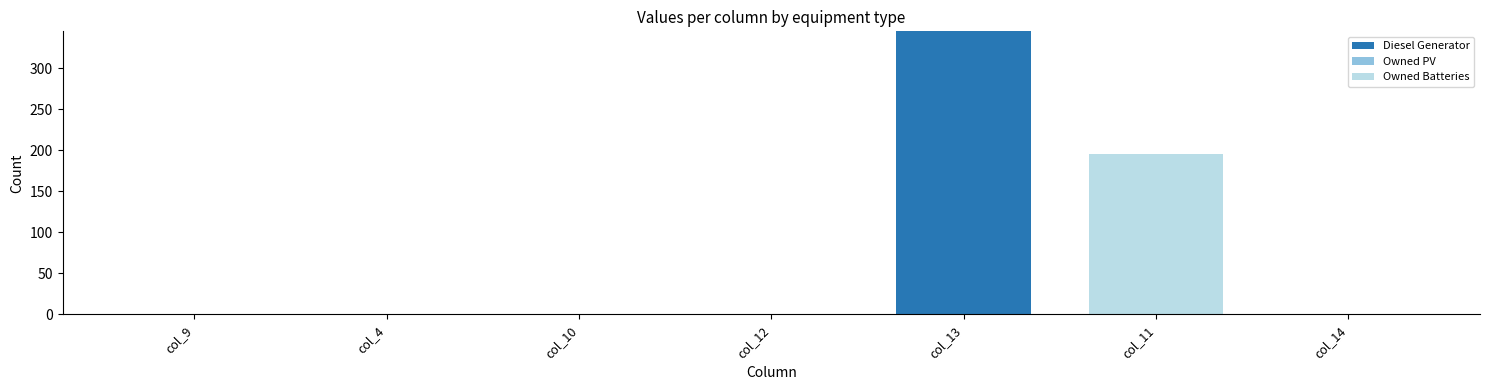

What is the highest value of the Diesel Generator series?

345